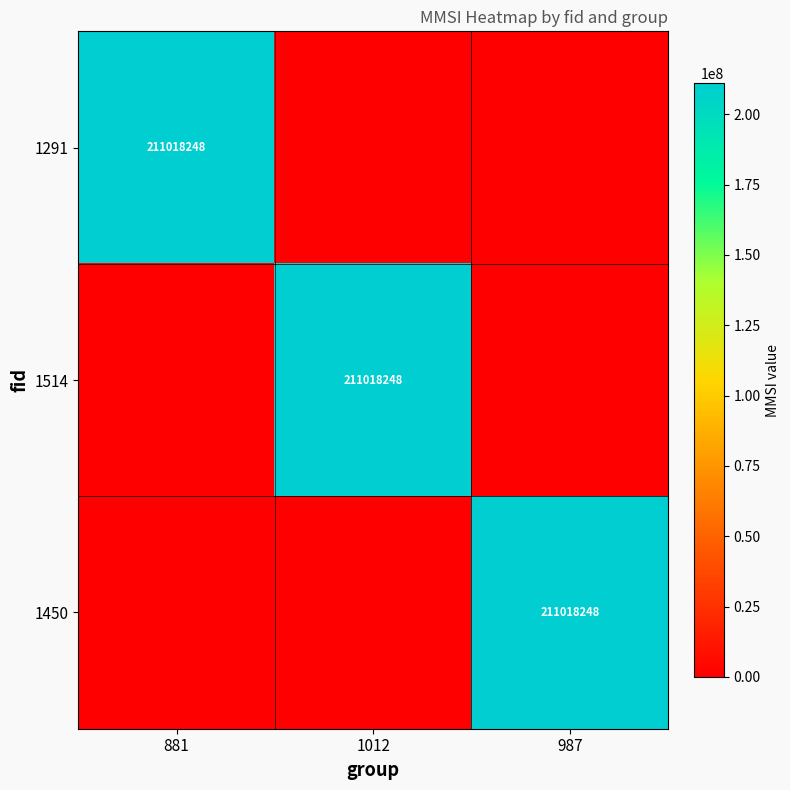

Is it true that 1514 equals 211018248 at 1012?

True